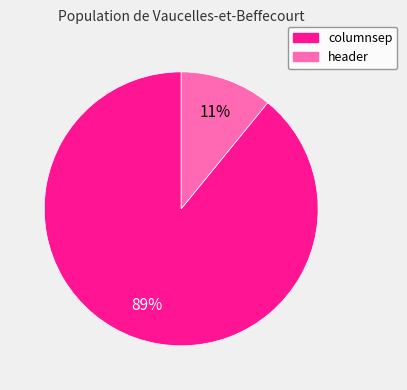

Rank the categories by value from lowest to highest.

header, columnsep